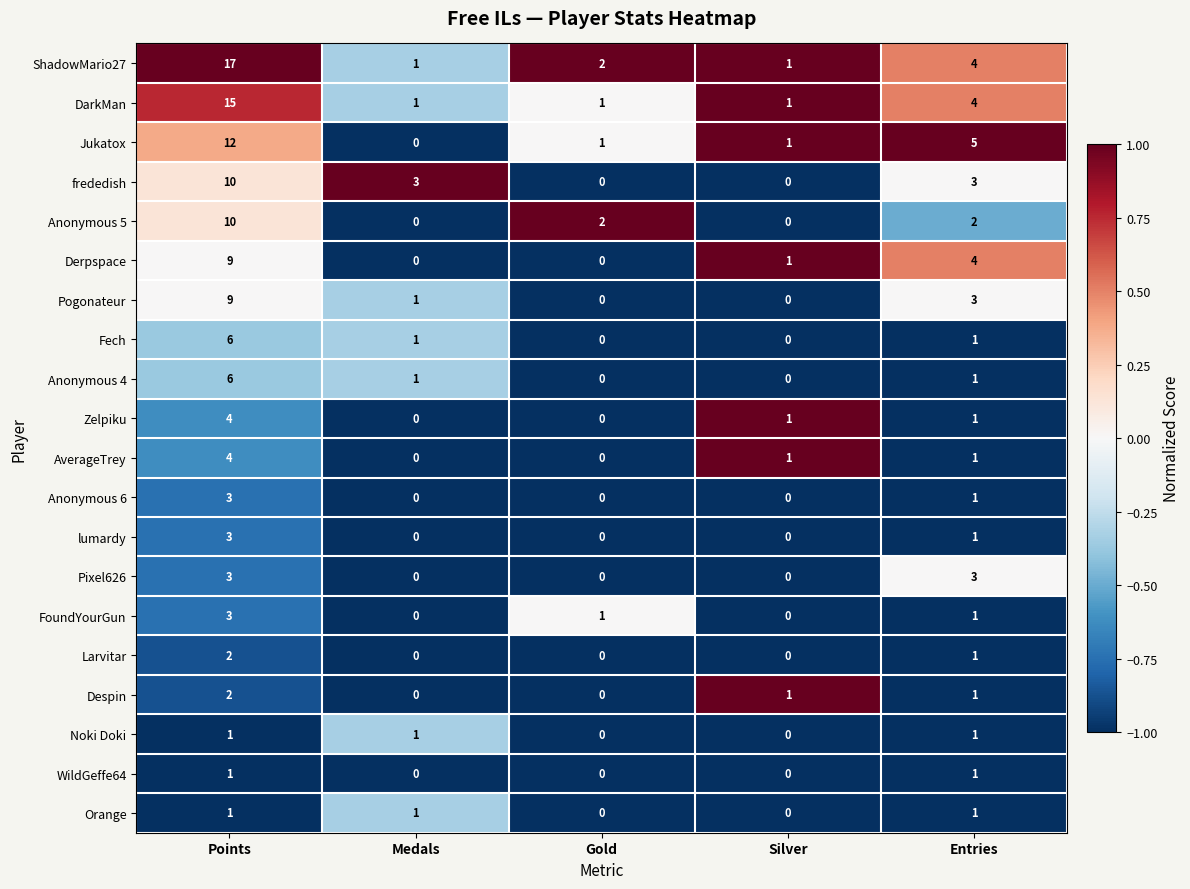

Is the value of frededish at Points greater than the value of Pogonateur at Entries?

Yes